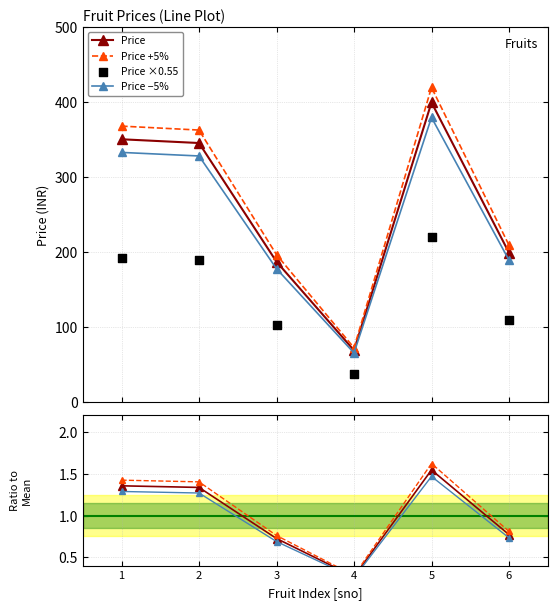

True or false: Price has more than 2 interior local peaks.

False